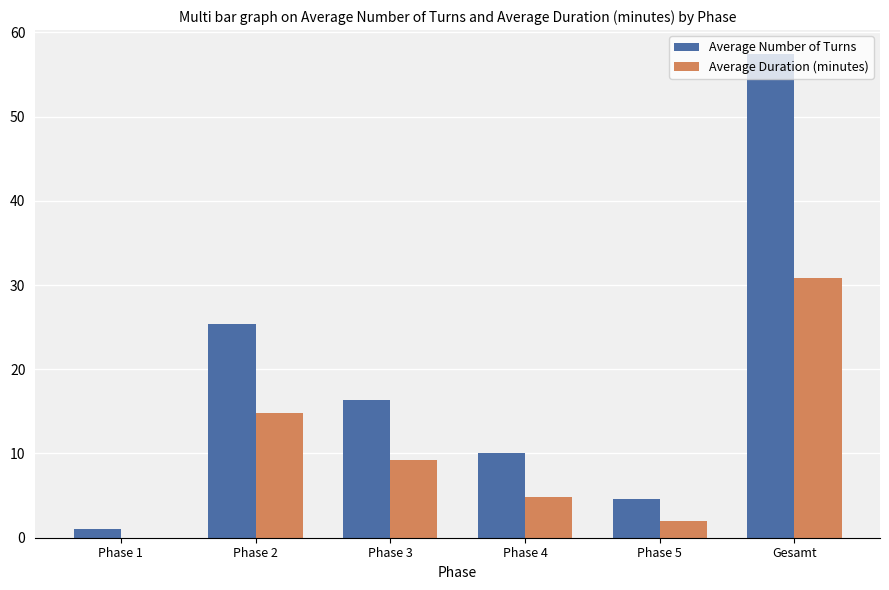

Between Phase 2 and Gesamt, which series saw the biggest shift?

Average Number of Turns